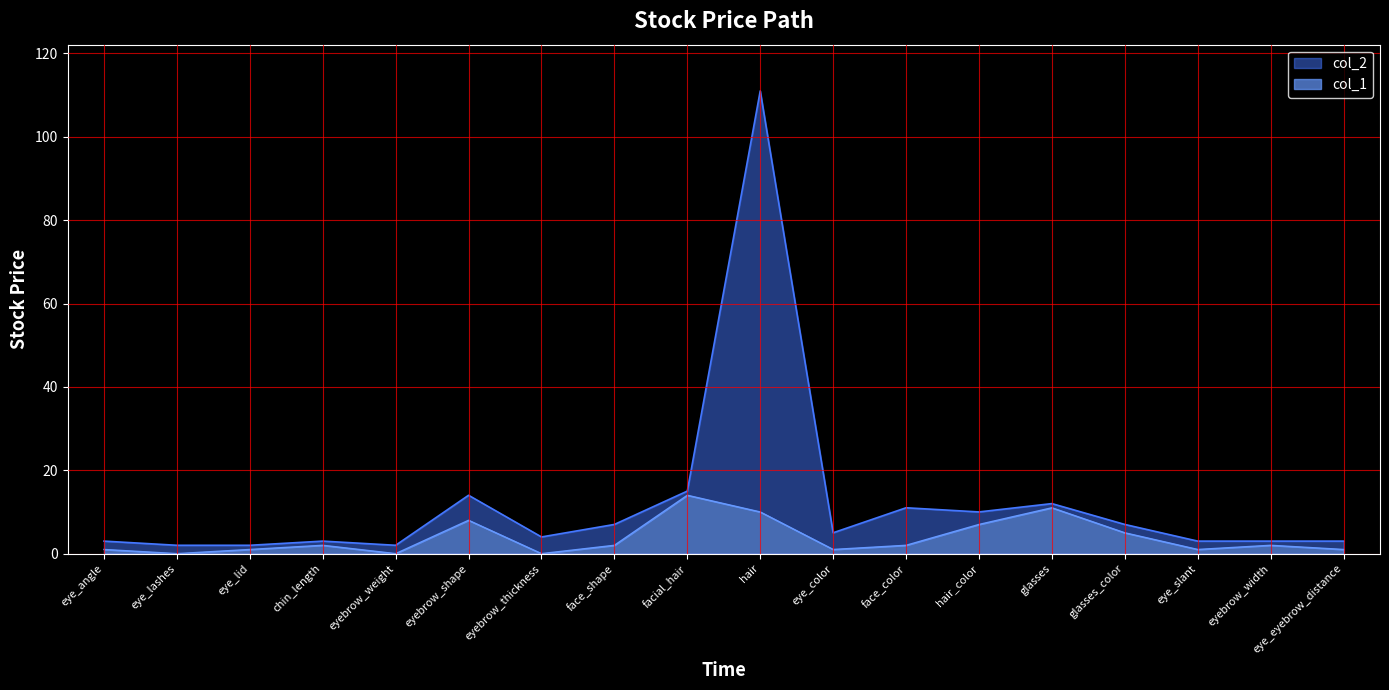

Count the number of categories in the chart.

18